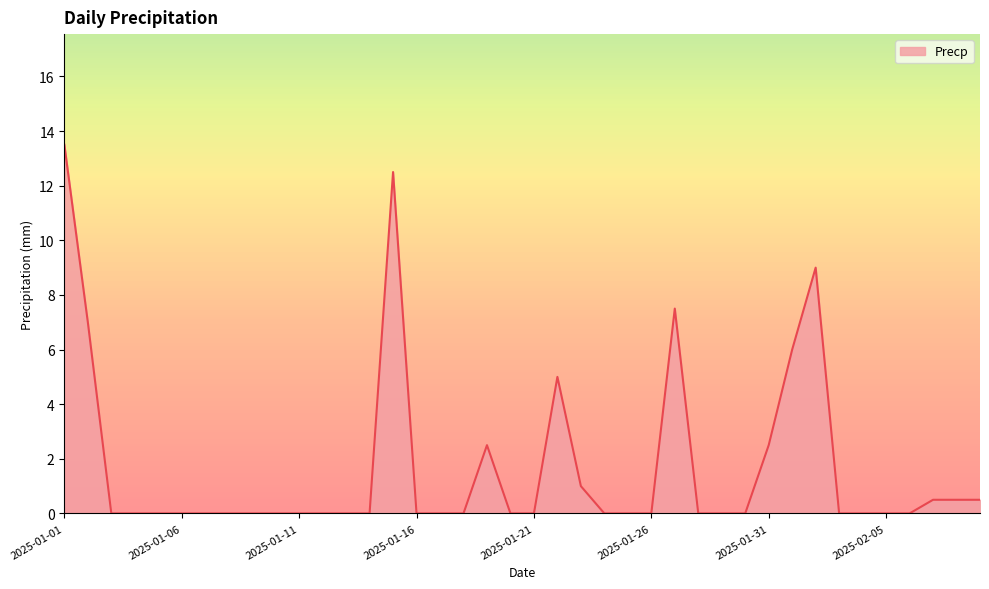

What is the difference between the maximum and minimum values?

13.5